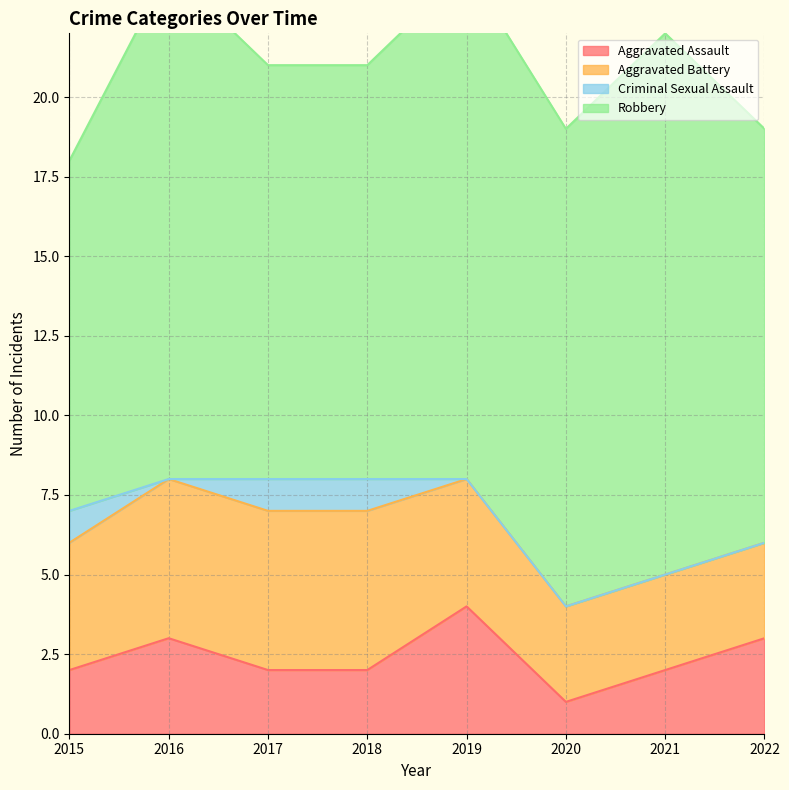

Reading right to left, list all the values displayed in this chart.

Aggravated Assault: 2022=3	2021=2	2020=1	2019=4	2018=2	2017=2	2016=3	2015=2
Aggravated Battery: 2022=3	2021=3	2020=3	2019=4	2018=5	2017=5	2016=5	2015=4
Criminal Sexual Assault: 2022=0	2021=0	2020=0	2019=0	2018=1	2017=1	2016=0	2015=1
Robbery: 2022=13	2021=17	2020=15	2019=16	2018=13	2017=13	2016=16	2015=11